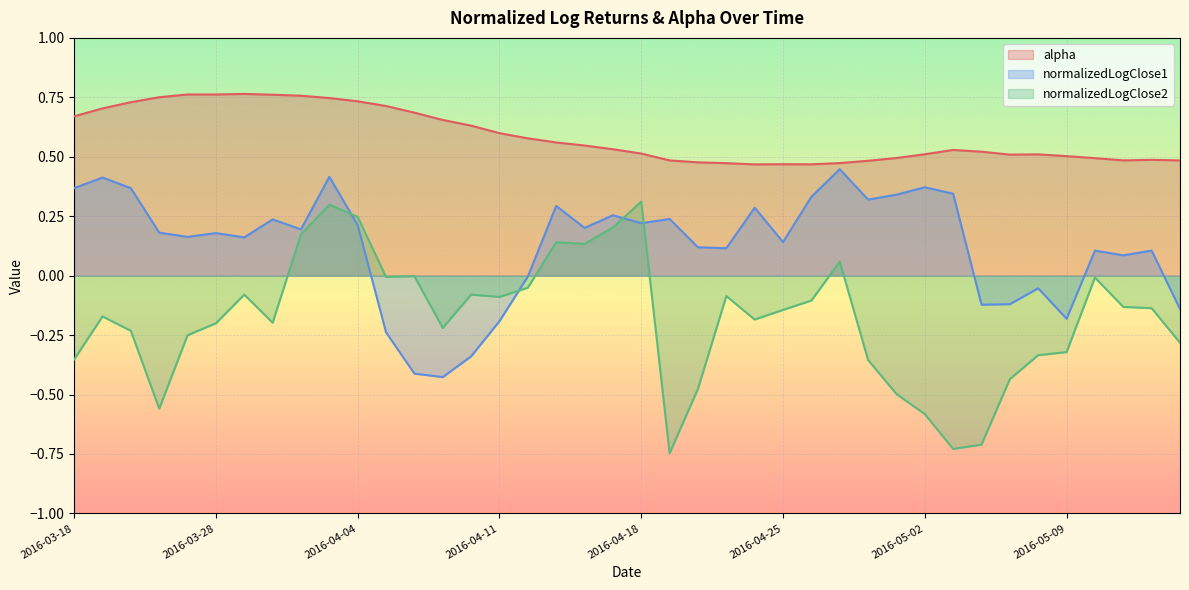

Reading right to left, transcribe all the data shown in this chart.

alpha: 0.5	0.5	0.5	0.5	0.5	0.5	0.5	0.5	0.5	0.5	0.5	0.5	0.5	0.5	0.5	0.5	0.5	0.5	0.5	0.5	0.5	0.5	0.6	0.6	0.6	0.6	0.7	0.7	0.7	0.7	0.7	0.8	0.8	0.8	0.8	0.8	0.8	0.7	0.7	0.7
normalizedLogClose1: -0.1	0.1	0.1	0.1	-0.2	-0.1	-0.1	-0.1	0.3	0.4	0.3	0.3	0.4	0.3	0.1	0.3	0.1	0.1	0.2	0.2	0.3	0.2	0.3	-0.0	-0.2	-0.3	-0.4	-0.4	-0.2	0.2	0.4	0.2	0.2	0.2	0.2	0.2	0.2	0.4	0.4	0.4
normalizedLogClose2: -0.3	-0.1	-0.1	-0.0	-0.3	-0.3	-0.4	-0.7	-0.7	-0.6	-0.5	-0.4	0.1	-0.1	-0.1	-0.2	-0.1	-0.5	-0.7	0.3	0.2	0.1	0.1	-0.1	-0.1	-0.1	-0.2	-0.0	-0.0	0.2	0.3	0.2	-0.2	-0.1	-0.2	-0.3	-0.6	-0.2	-0.2	-0.4